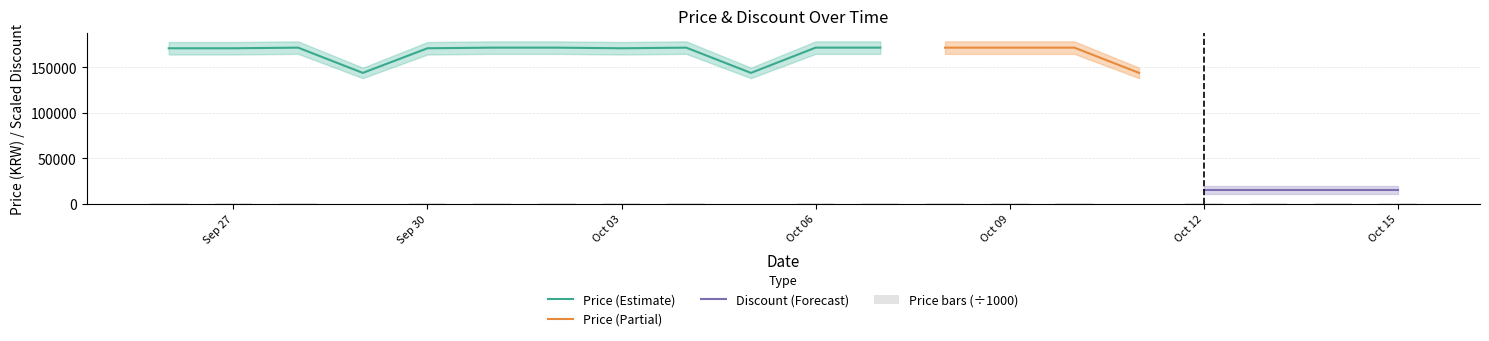

The value of Price (Estimate) at Sep 30 is 98440. True or false?

False